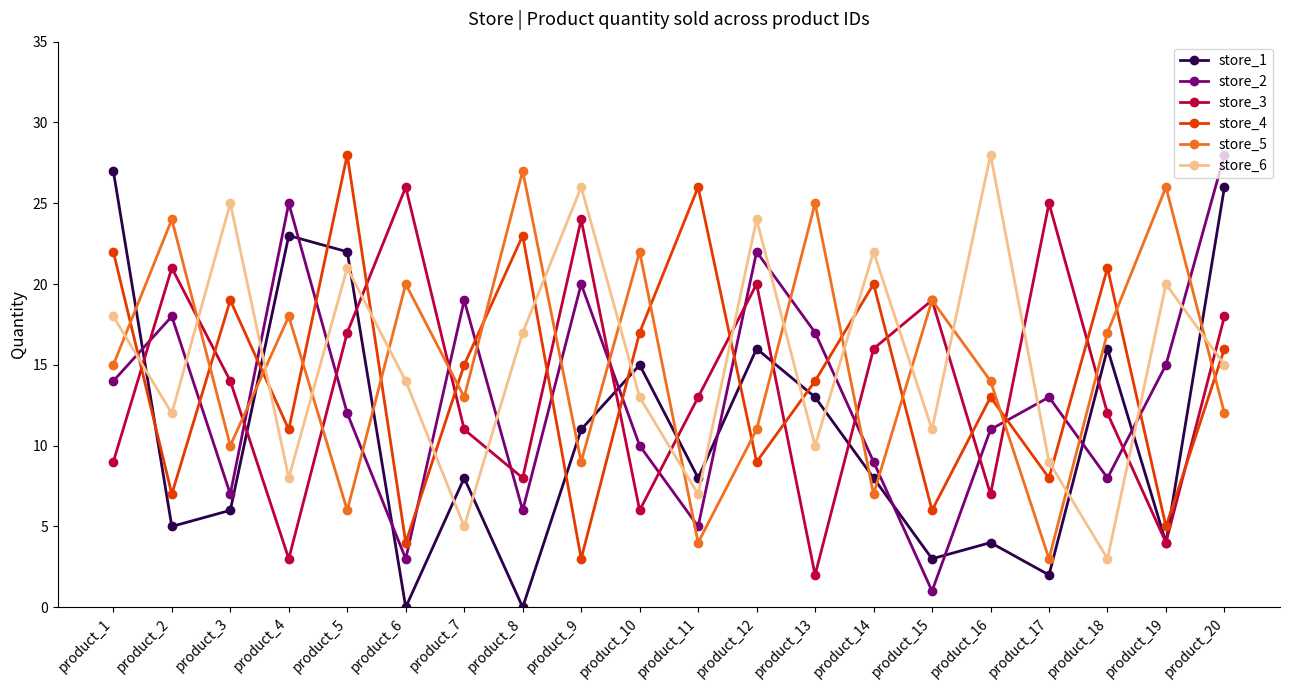

At which category is the sum across all series the highest?

product_20